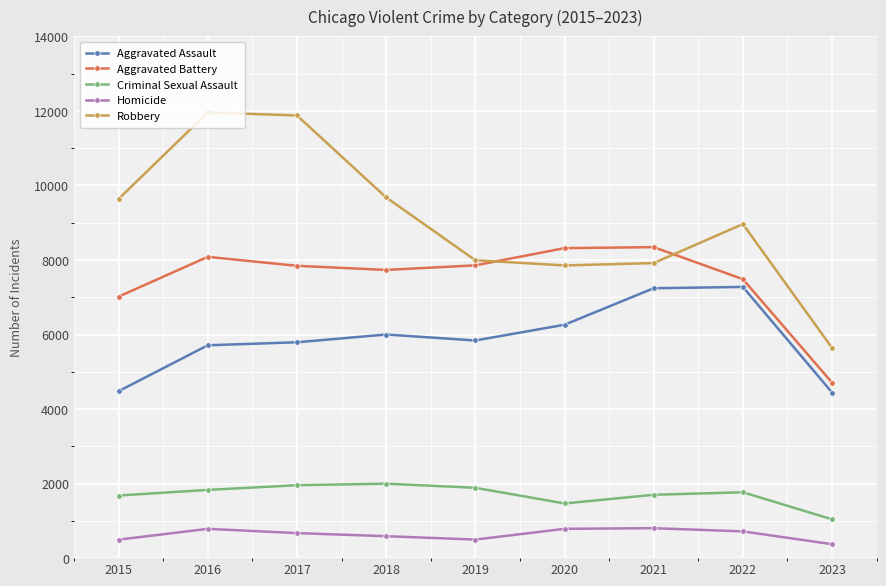

How many distinct data groups are displayed?

5